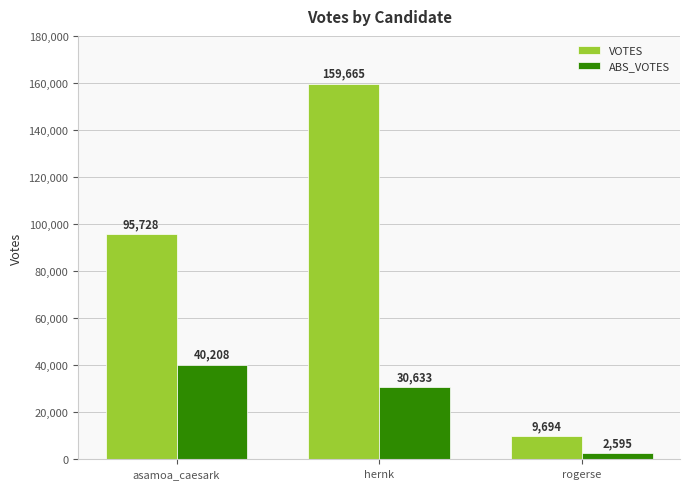

What is the difference between the VOTES values at hernk and asamoa_caesark?

63937